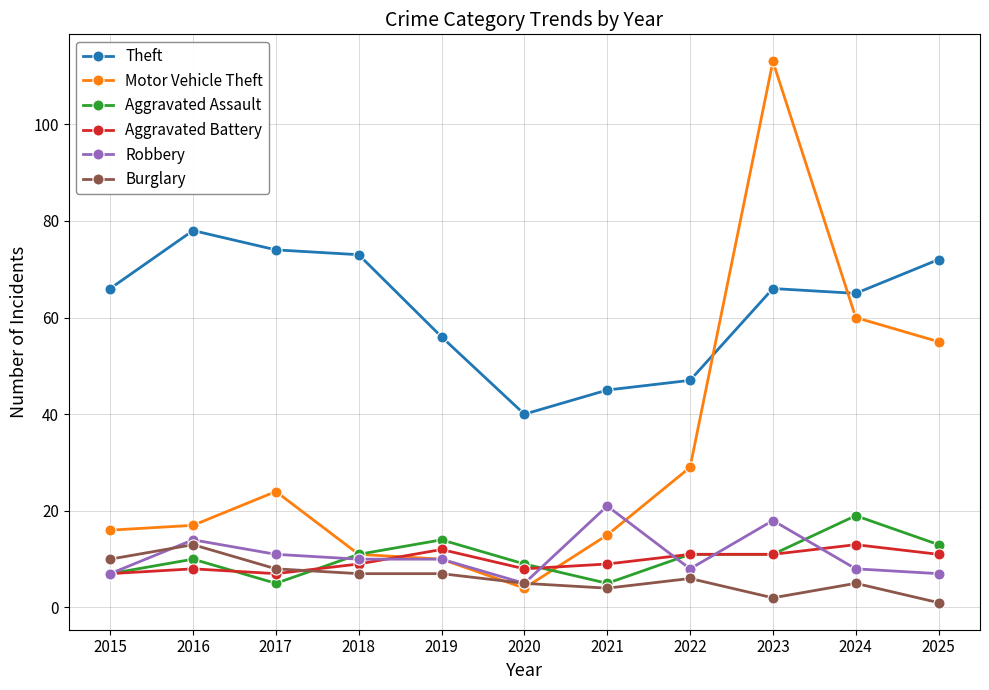

What is the value of the Theft point at the 9th from the left?

66